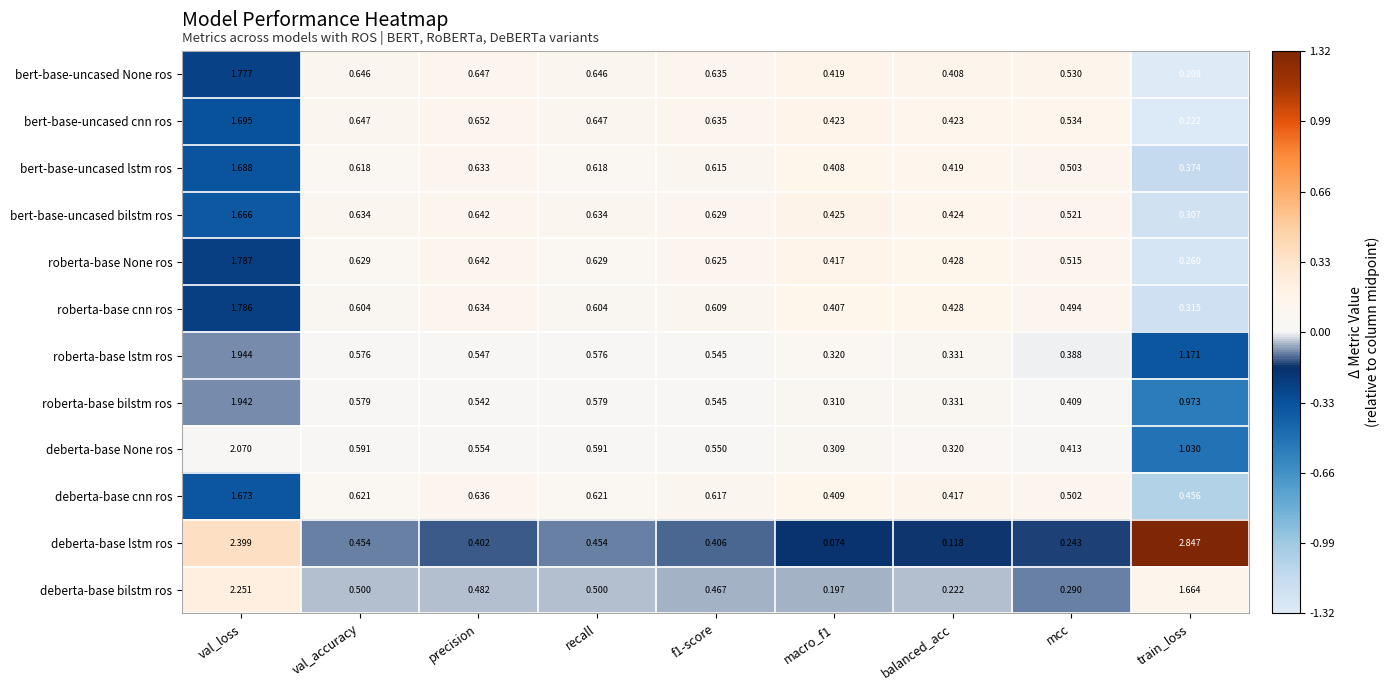

Rank the series by their maximum value, from lowest to highest.

bert-base-uncased bilstm ros, deberta-base cnn ros, bert-base-uncased lstm ros, bert-base-uncased cnn ros, bert-base-uncased None ros, roberta-base cnn ros, roberta-base None ros, roberta-base bilstm ros, roberta-base lstm ros, deberta-base None ros, deberta-base bilstm ros, deberta-base lstm ros